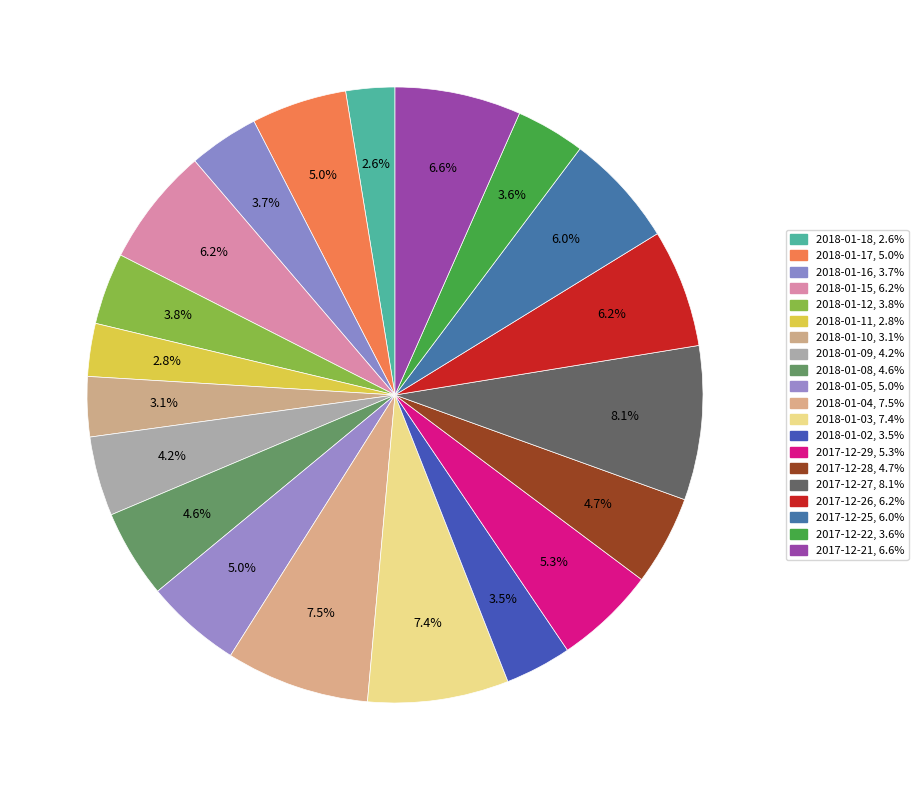

Which slice is the smallest?

2018-01-18